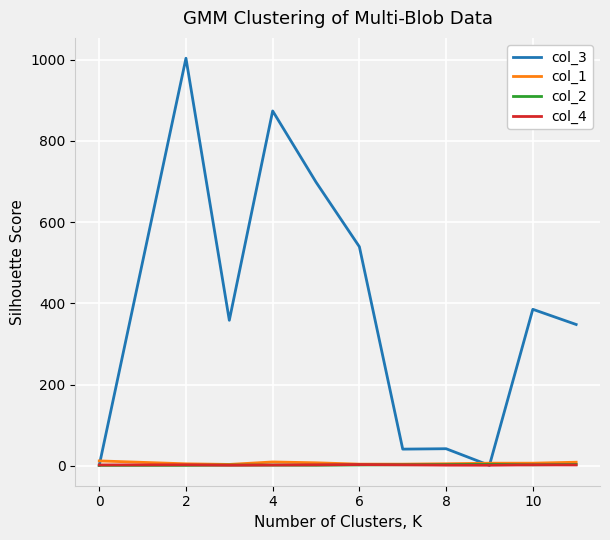

Which series has the widest spread of values?

col_3